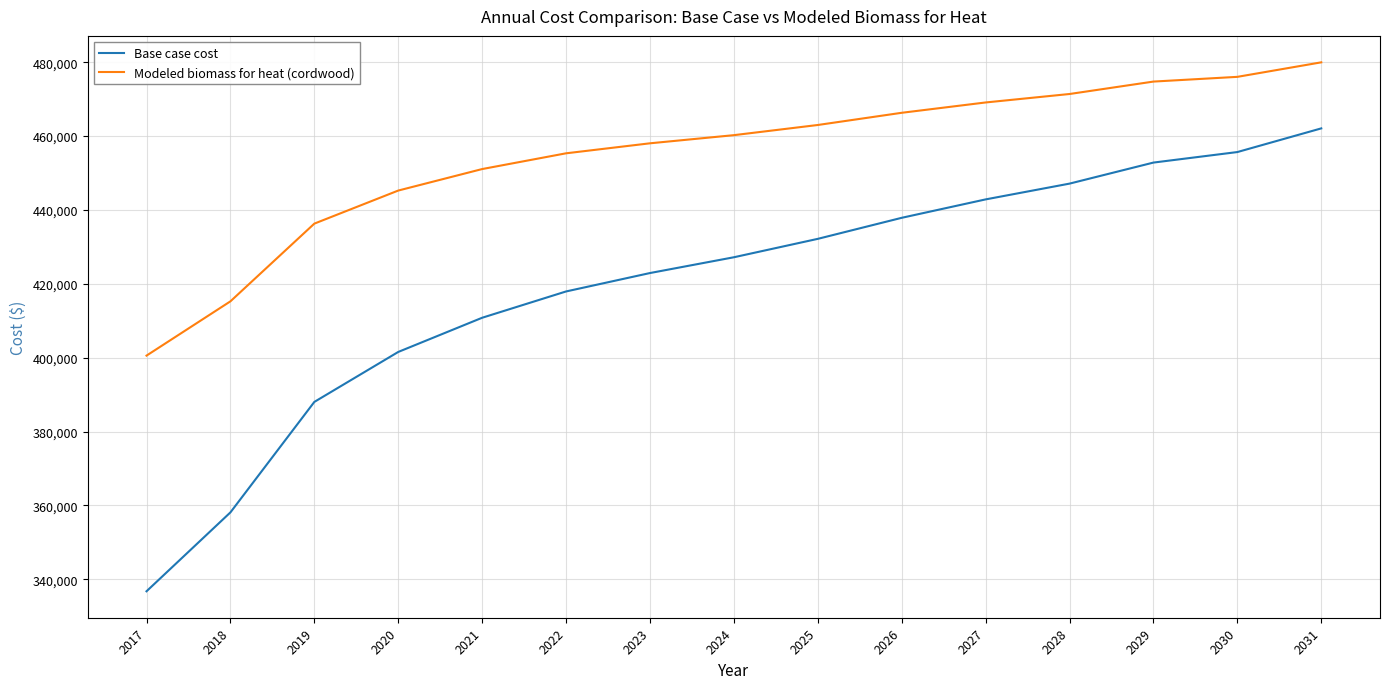

What is the difference between the Base case cost values at 2022 and 2018?

59806.3